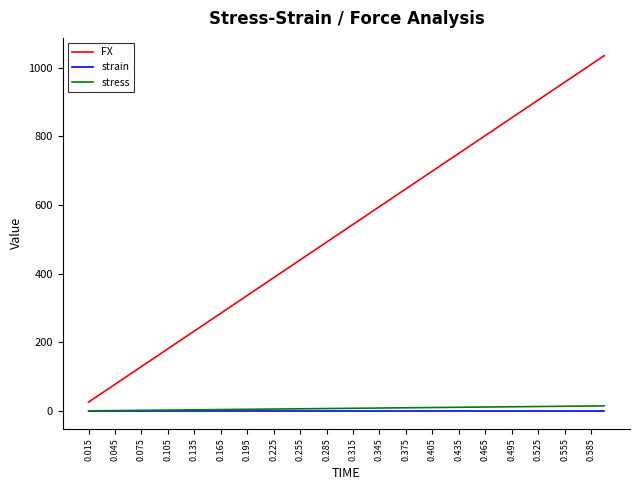

True or false: FX and strain intersect in this chart.

False